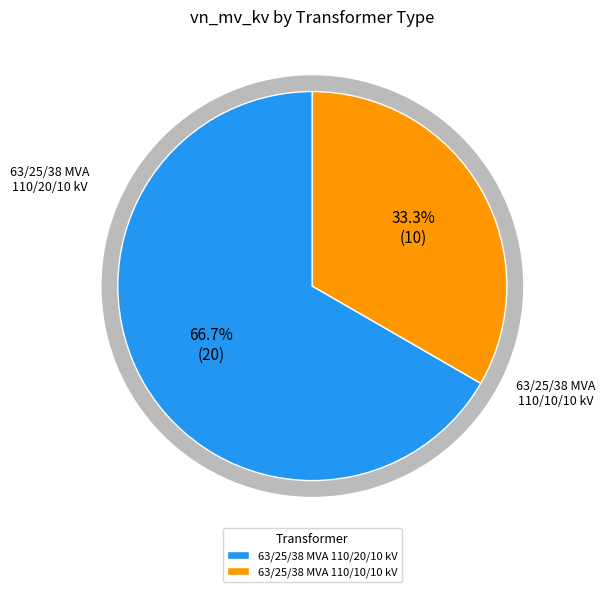

Is it true that 63/25/38 MVA 110/20/10 kV is 67% of the pie?

True